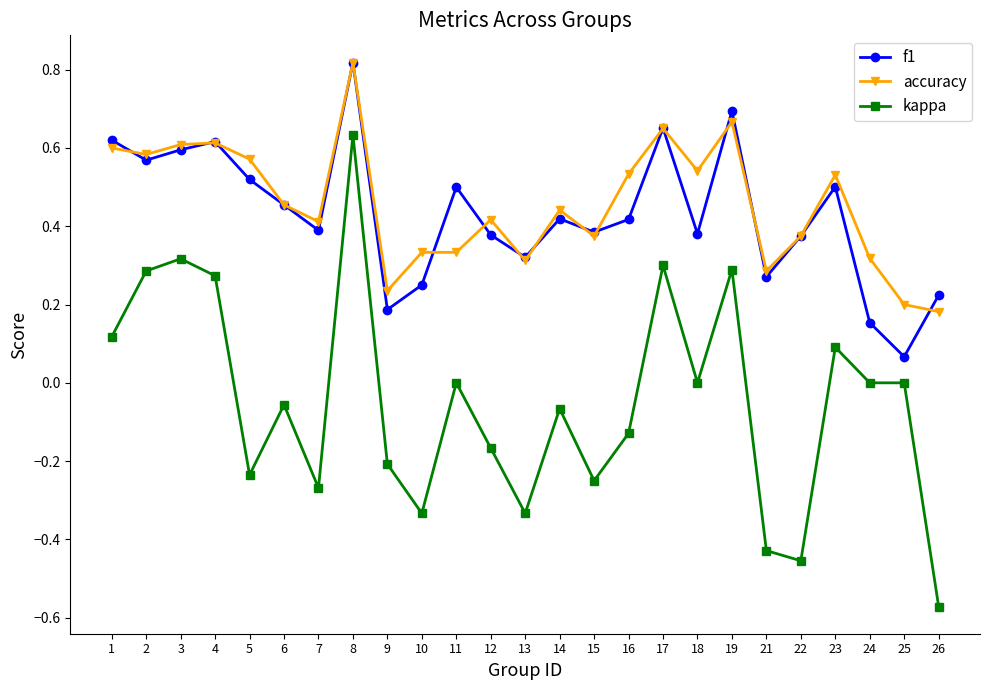

At which category does the chart reach its minimum across all series?

26